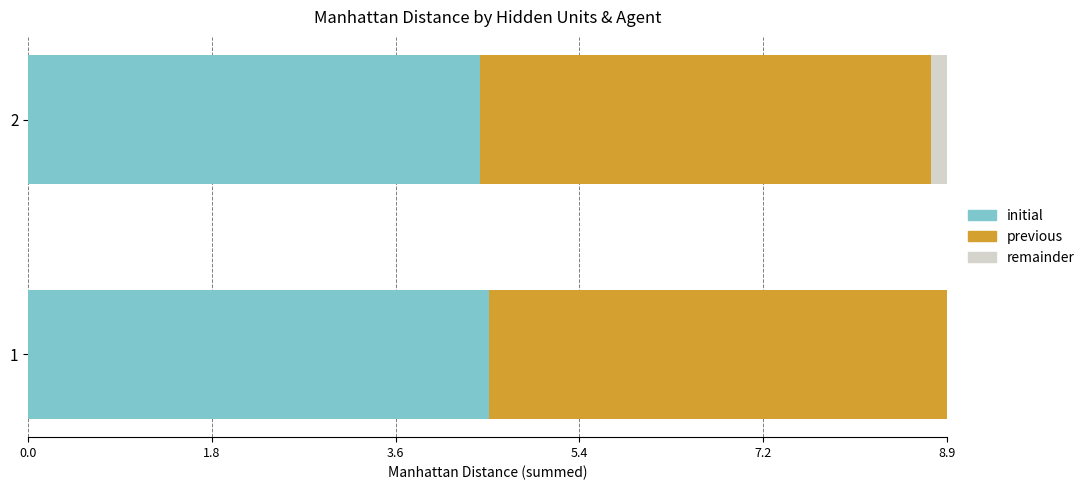

What is the highest value of the initial series?

4.5